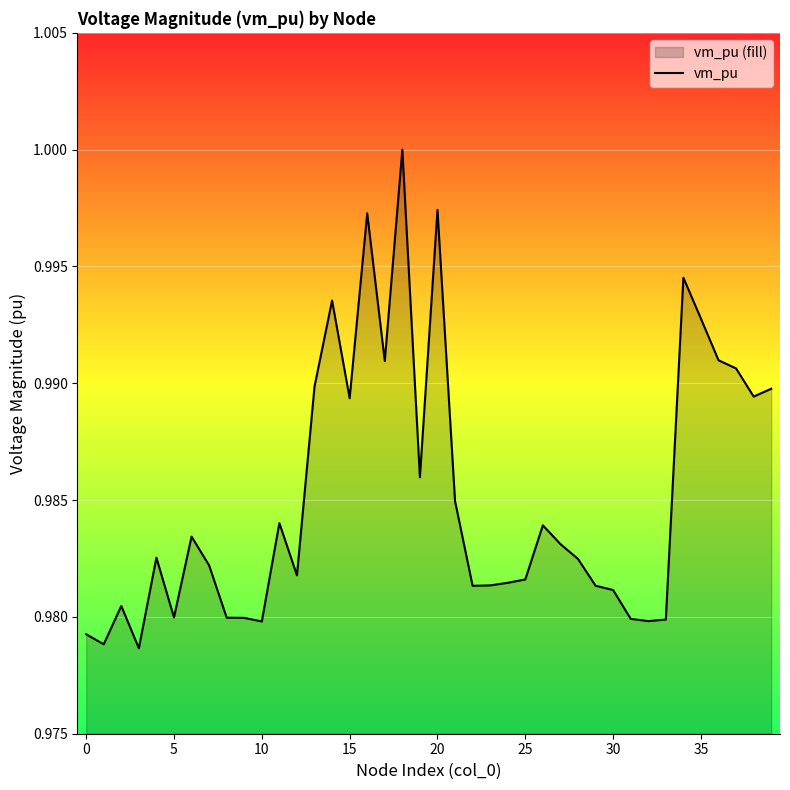

What is the label of the 6th point from the right?

34